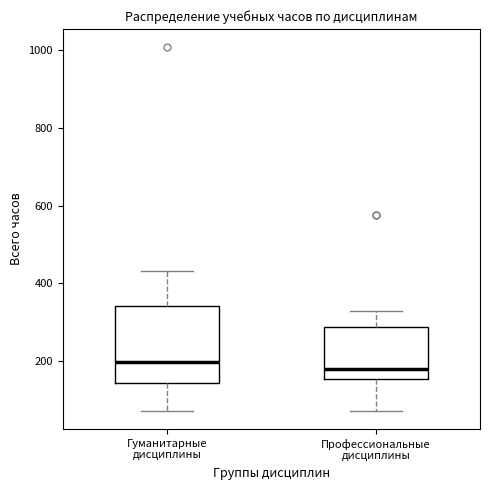

Reading left to right, transcribe this box plot: for each box, give where its median line is, the range the box spans, and where its two whiskers end, as read against the y-axis. The values are not printed on the chart, so give them approximately, as read against the axis.

Гуманитарные дисциплины: median 200, box 140 to 340, whiskers 80 to 440
Профессиональные дисциплины: median 180, box 160 to 280, whiskers 80 to 320